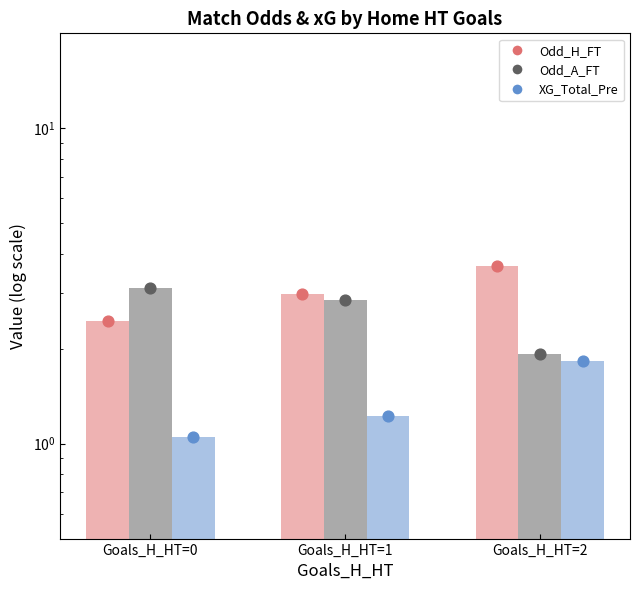

At which category is the sum across all series the highest?

Goals_H_HT=2